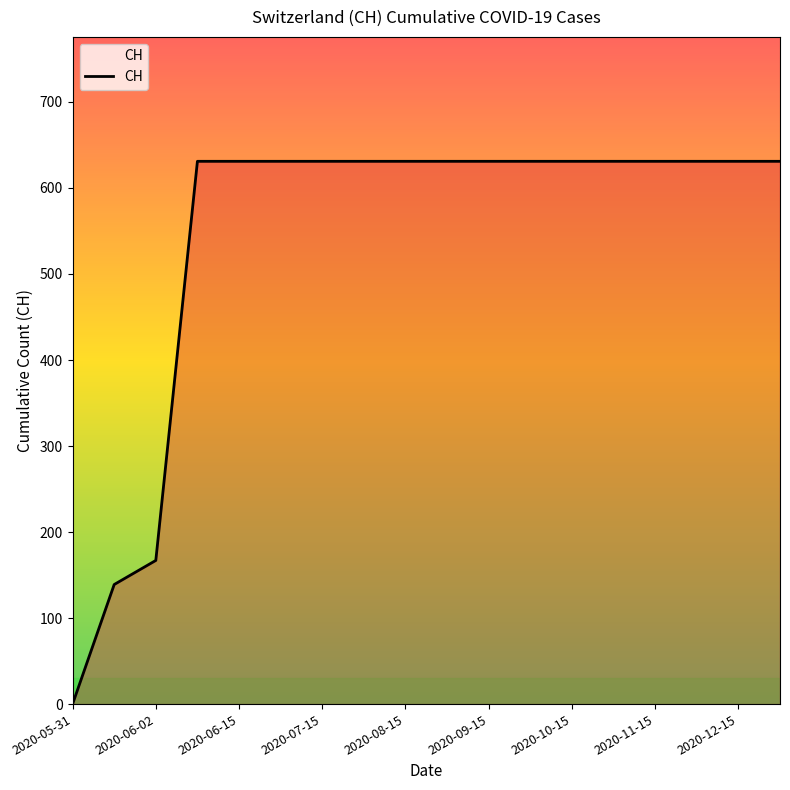

What is the difference between the maximum and second lowest values?

492